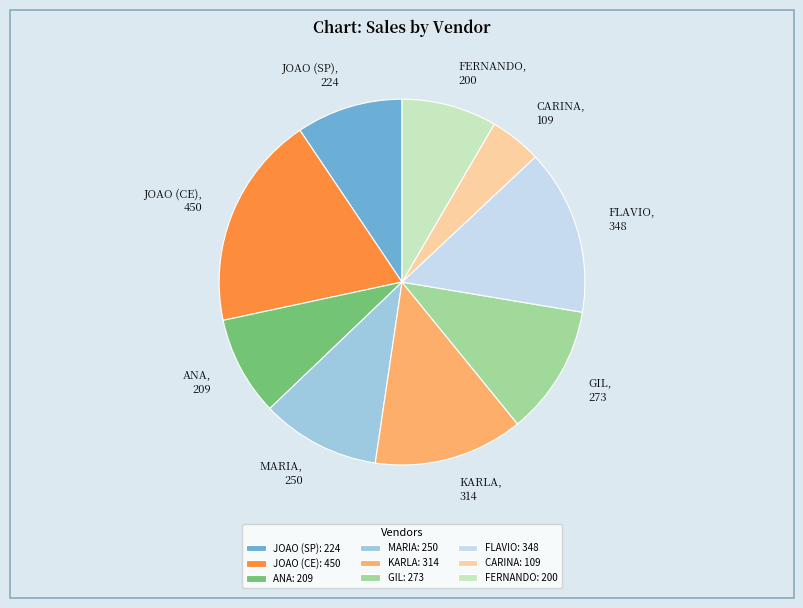

True or false: JOAO (SP) accounts for 9% of the total.

True